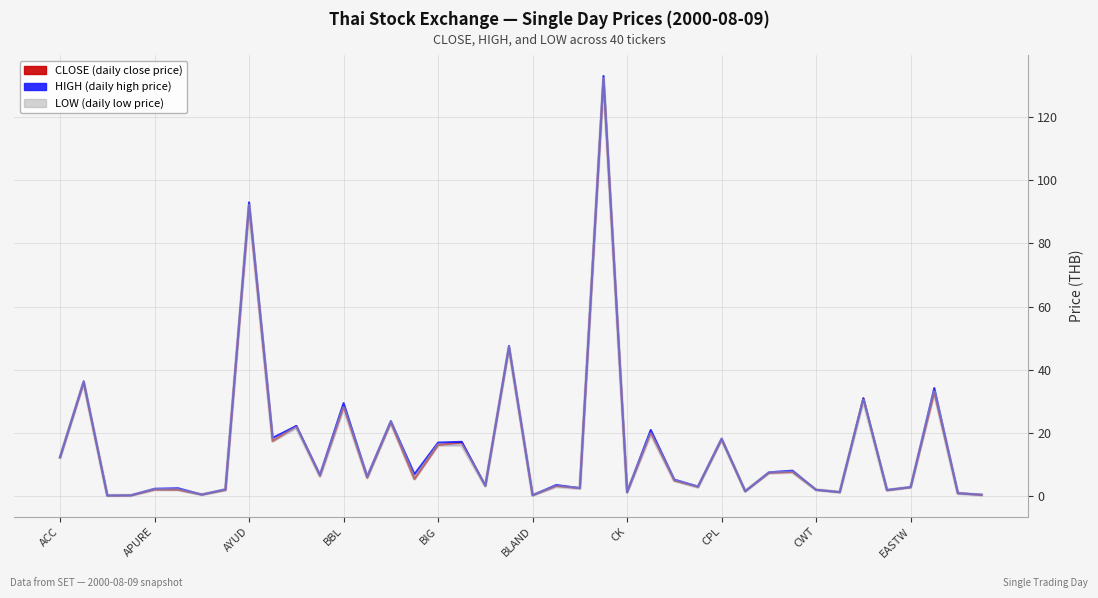

In CLOSE, how many points are lower than both neighbors (excluding endpoints)?

14